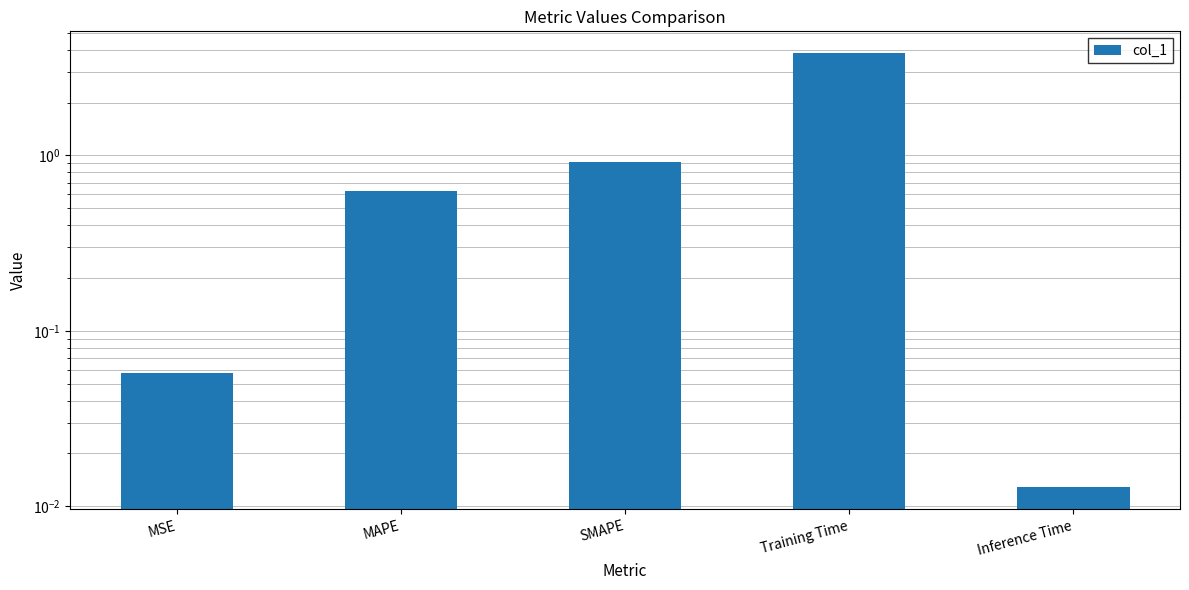

What is the average value?

1.1